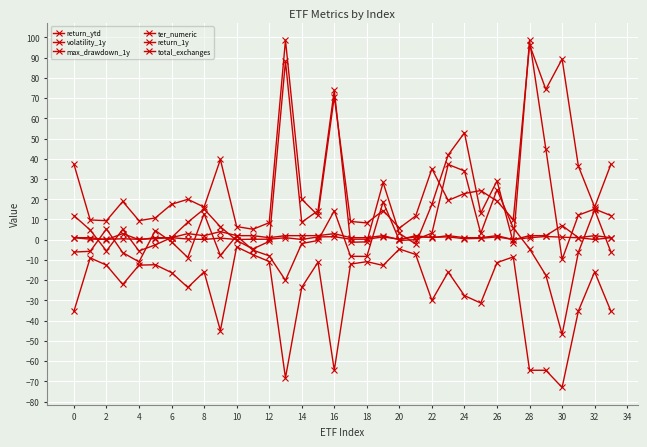

Is this an area chart (filled region under the line)?

No